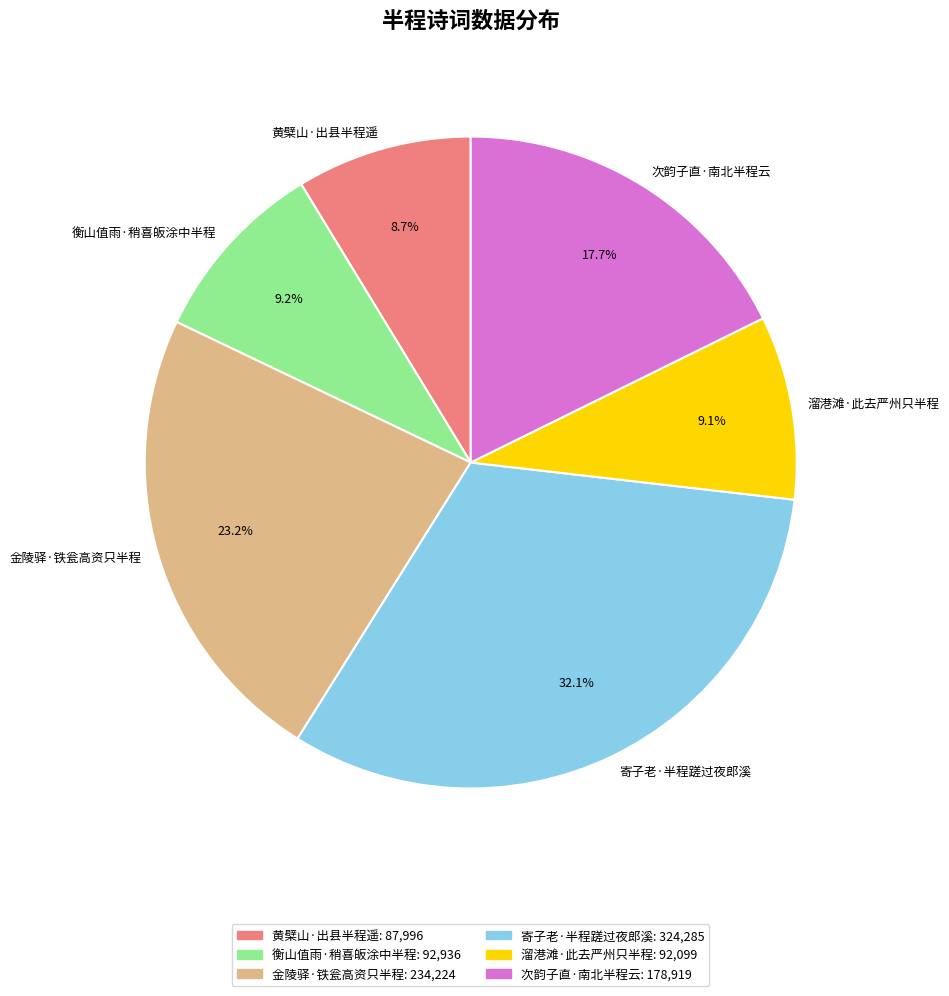

What is the largest slice in the pie chart?

寄子老·半程蹉过夜郎溪